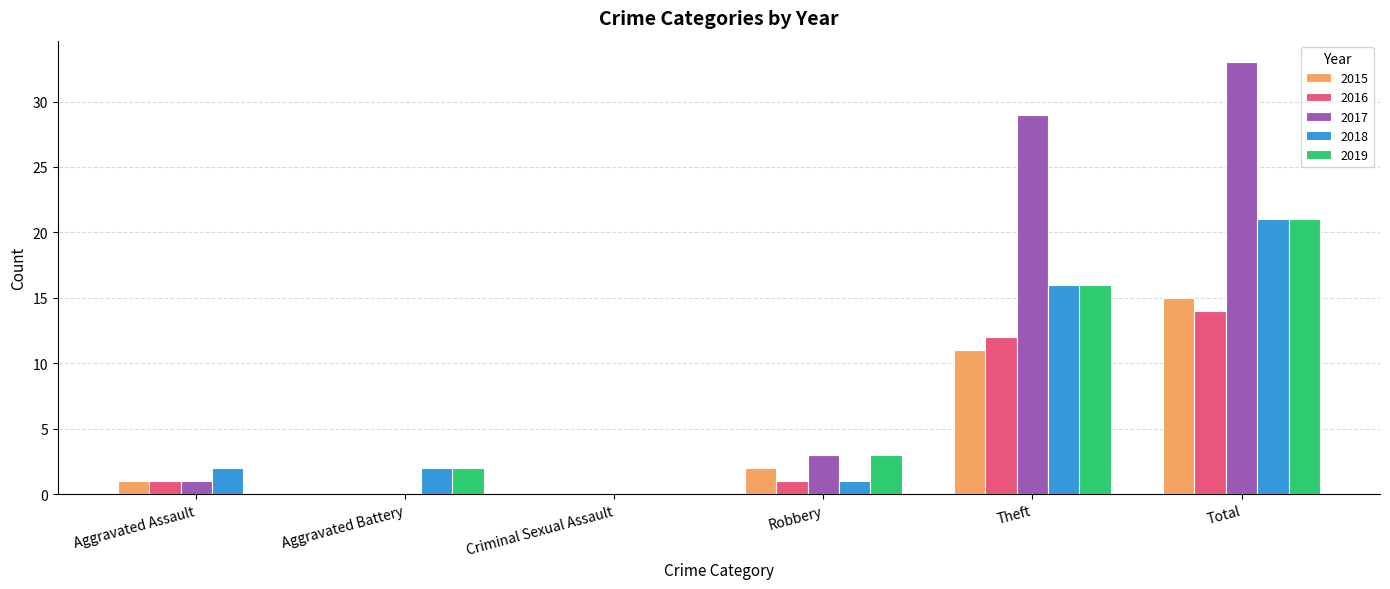

Where is 2016 nearest to the value 7?

Theft